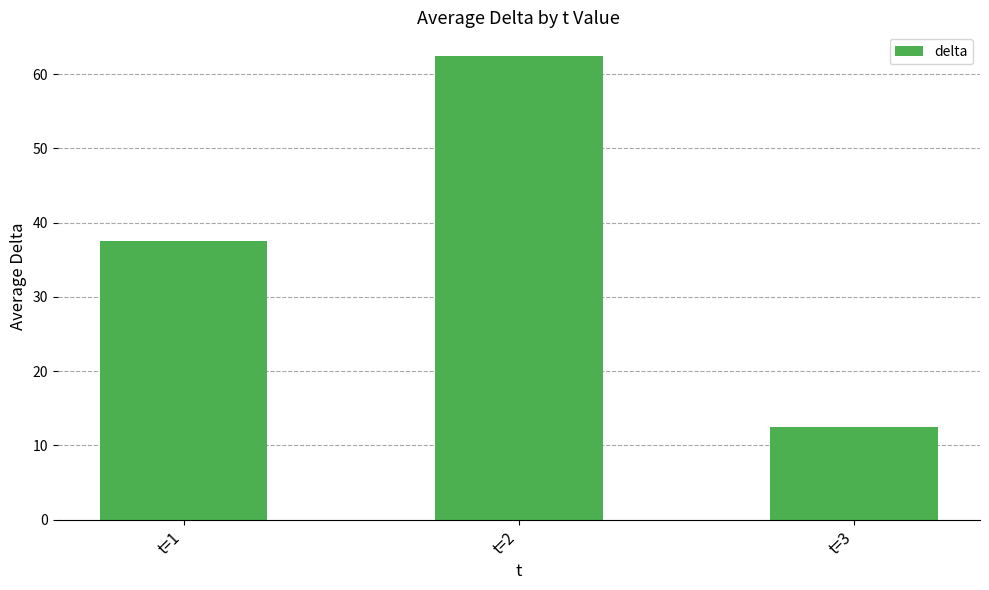

Reading left to right, extract all data points from this chart.

t=1=37.5	t=2=62.5	t=3=12.5